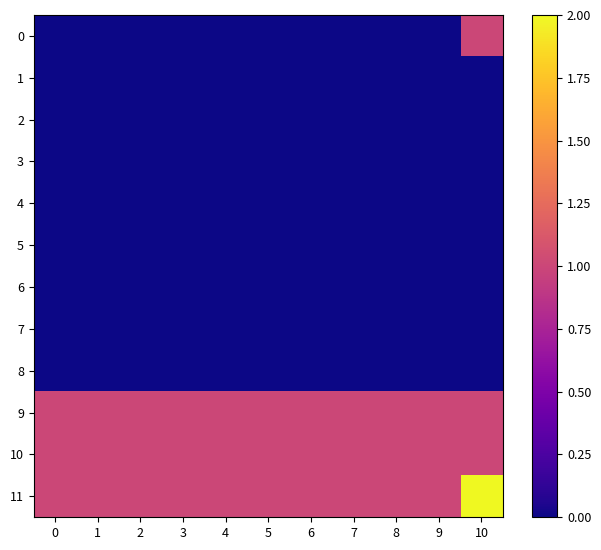

Reading left to right, list all the values displayed in this chart.

0: 0=0	1=0	2=0	3=0	4=0	5=0	6=0	7=0	8=0	9=0	10=1
1: 0=0	1=0	2=0	3=0	4=0	5=0	6=0	7=0	8=0	9=0	10=0
2: 0=0	1=0	2=0	3=0	4=0	5=0	6=0	7=0	8=0	9=0	10=0
3: 0=0	1=0	2=0	3=0	4=0	5=0	6=0	7=0	8=0	9=0	10=0
4: 0=0	1=0	2=0	3=0	4=0	5=0	6=0	7=0	8=0	9=0	10=0
5: 0=0	1=0	2=0	3=0	4=0	5=0	6=0	7=0	8=0	9=0	10=0
6: 0=0	1=0	2=0	3=0	4=0	5=0	6=0	7=0	8=0	9=0	10=0
7: 0=0	1=0	2=0	3=0	4=0	5=0	6=0	7=0	8=0	9=0	10=0
8: 0=0	1=0	2=0	3=0	4=0	5=0	6=0	7=0	8=0	9=0	10=0
9: 0=1	1=1	2=1	3=1	4=1	5=1	6=1	7=1	8=1	9=1	10=1
10: 0=1	1=1	2=1	3=1	4=1	5=1	6=1	7=1	8=1	9=1	10=1
11: 0=1	1=1	2=1	3=1	4=1	5=1	6=1	7=1	8=1	9=1	10=2